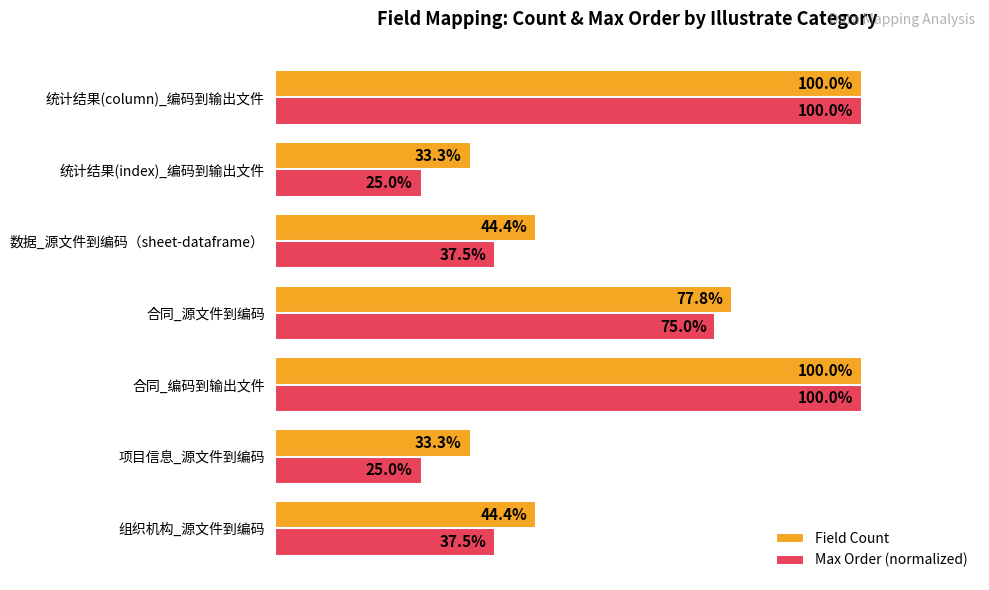

Which series changed the most between 数据_源文件到编码（sheet-dataframe） and 统计结果(index)_编码到输出文件?

Max Order (normalized)